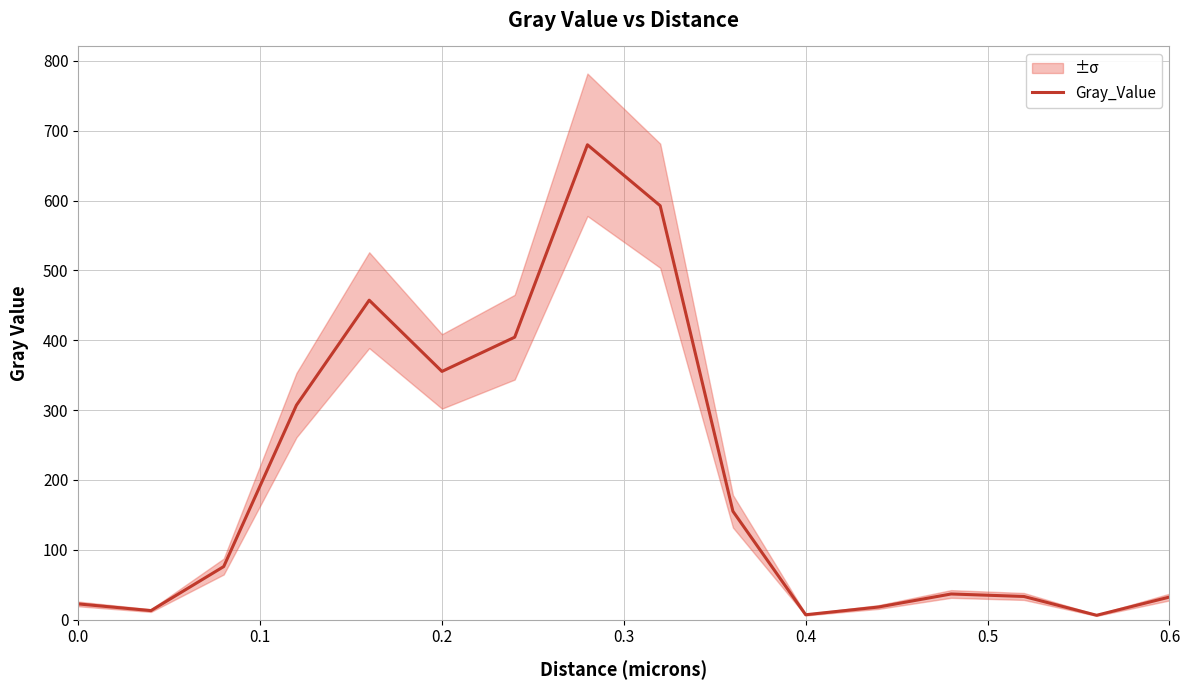

What is the highest value of the Gray_Value series?

679.8